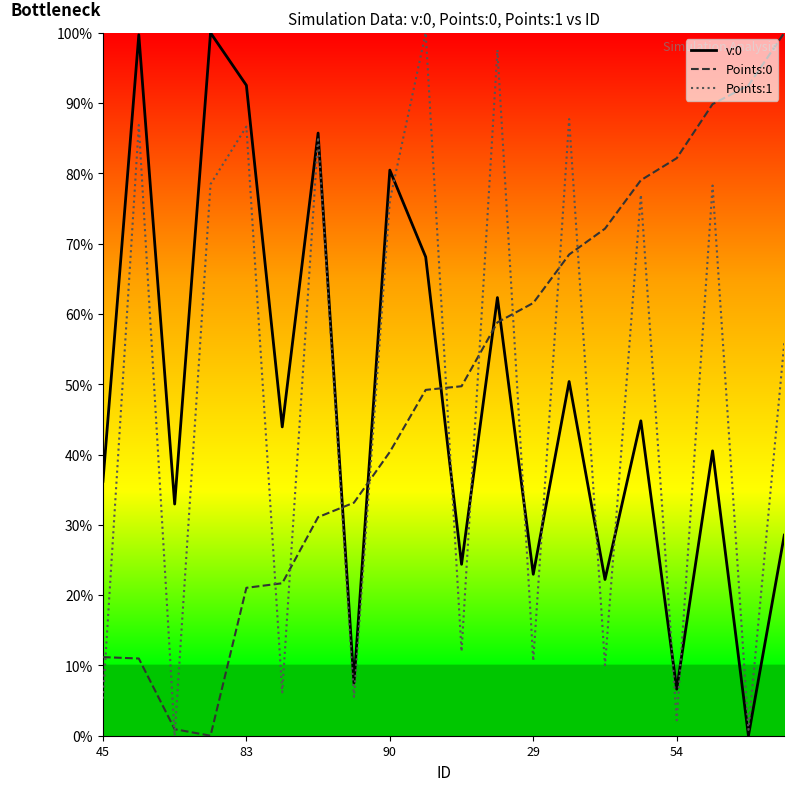

What is the difference between the maximum and second lowest values in the Points:1 series?

99.2